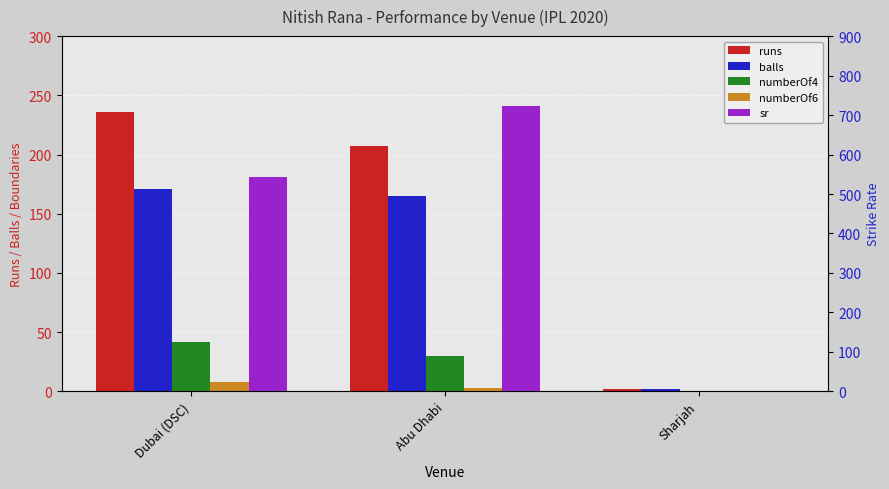

How many data points in runs are less than 207?

1